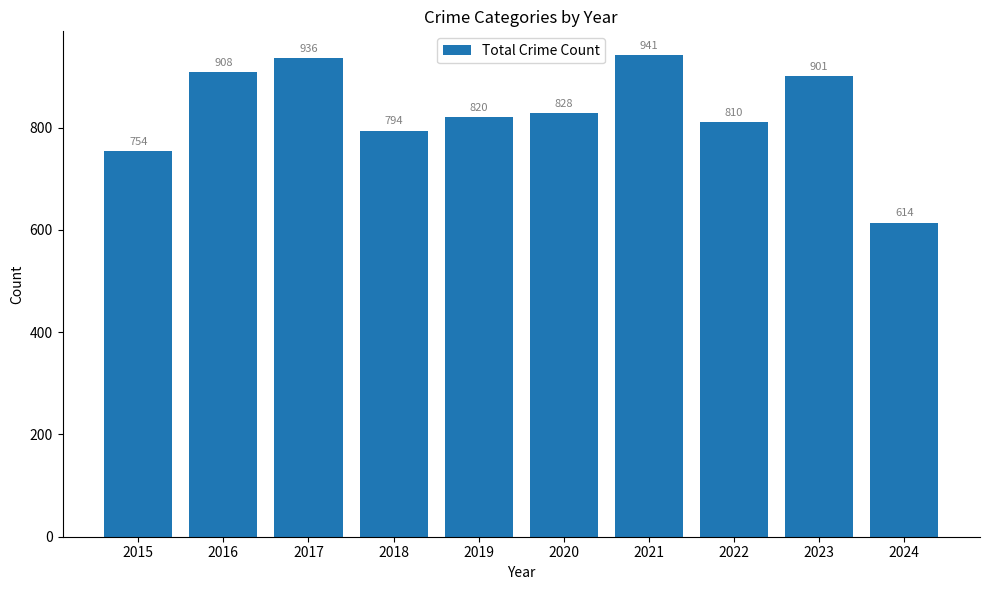

Reading left to right, extract all data points from this chart.

754	908	936	794	820	828	941	810	901	614